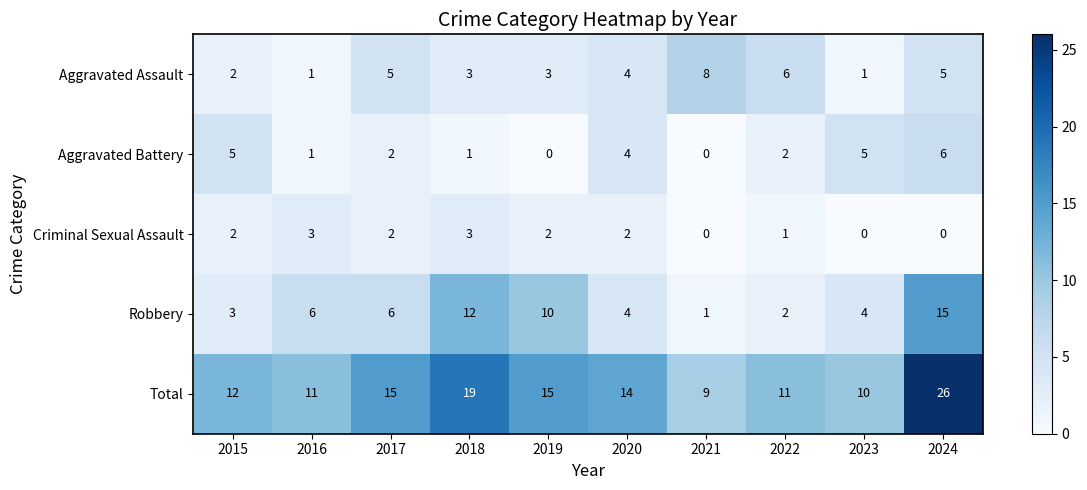

Which series has the widest spread of values?

Total